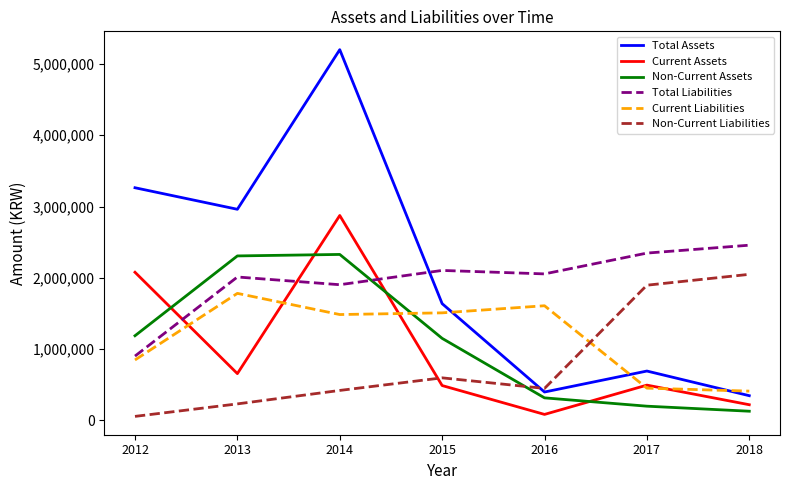

What is the maximum value for Total Liabilities?

2456988